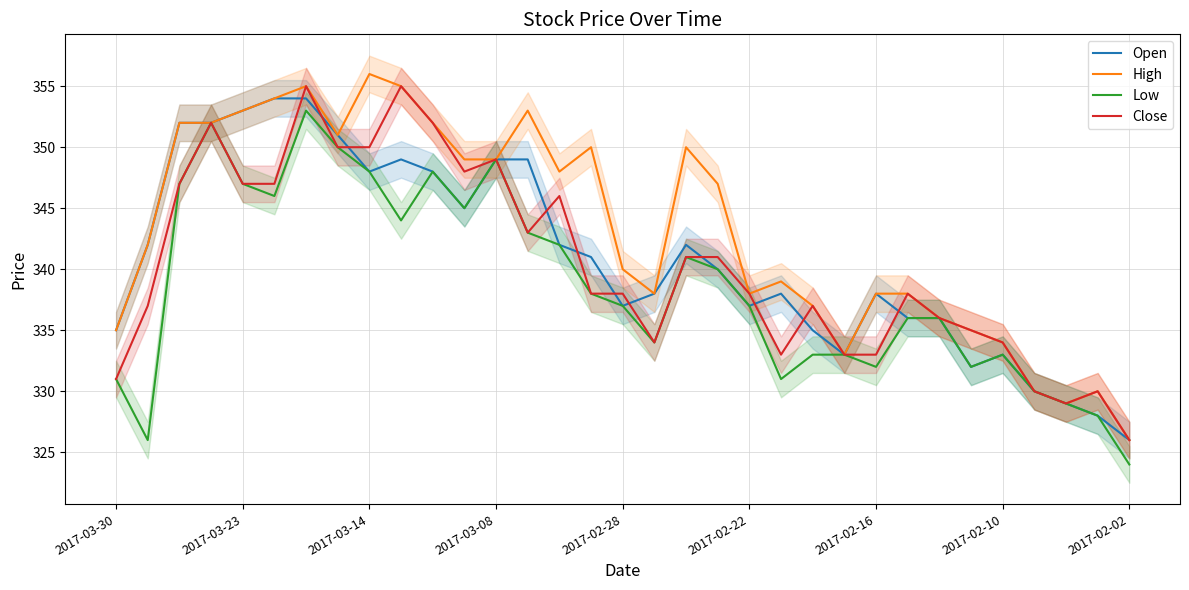

What is the difference between the second highest and second lowest values in the Close series?

26